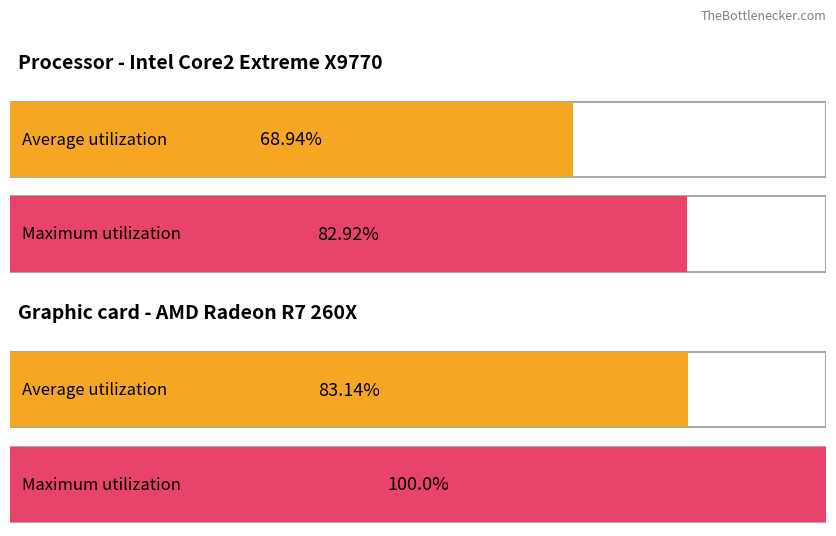

Which series has the largest total across all categories?

Maximum utilization